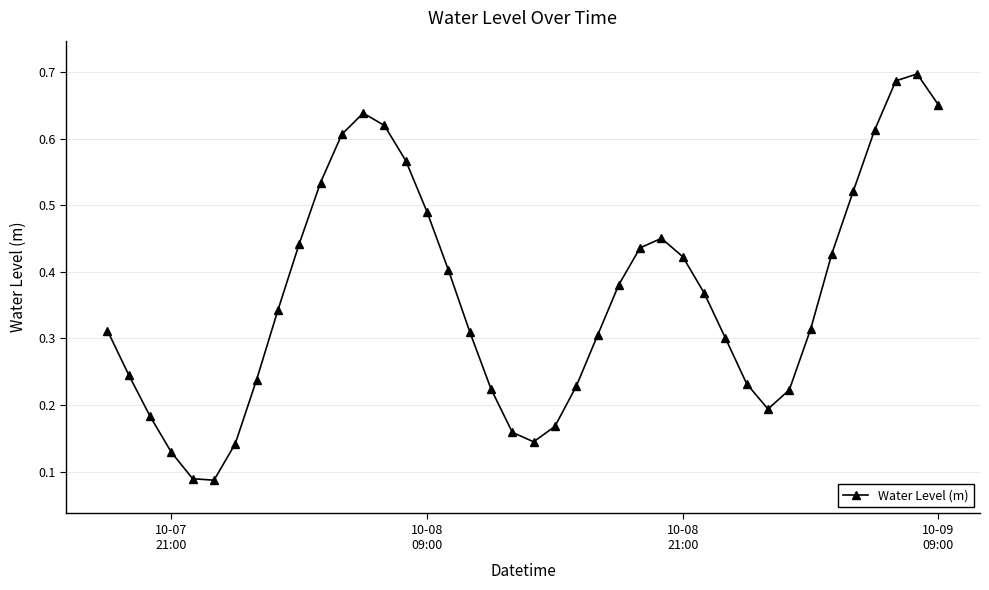

How many values are between 0 and 1?

40